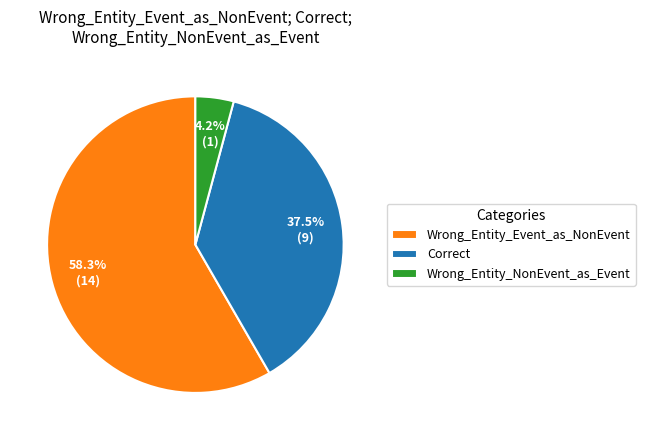

Which category has the smallest portion of the pie?

Wrong_Entity_NonEvent_as_Event